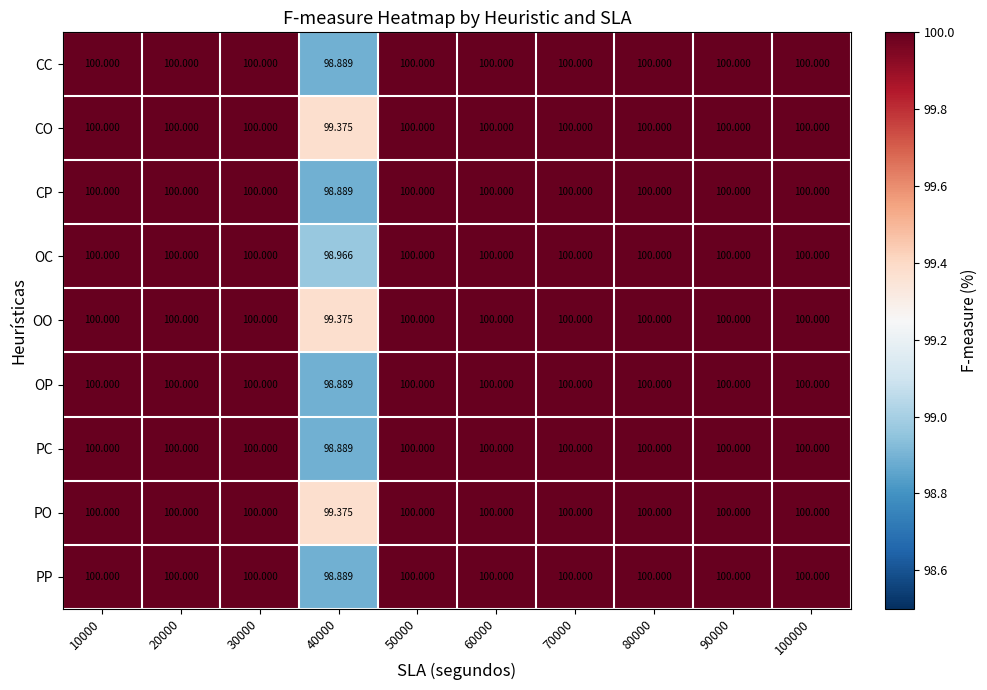

What is the total value across all series at 20000?

900.0